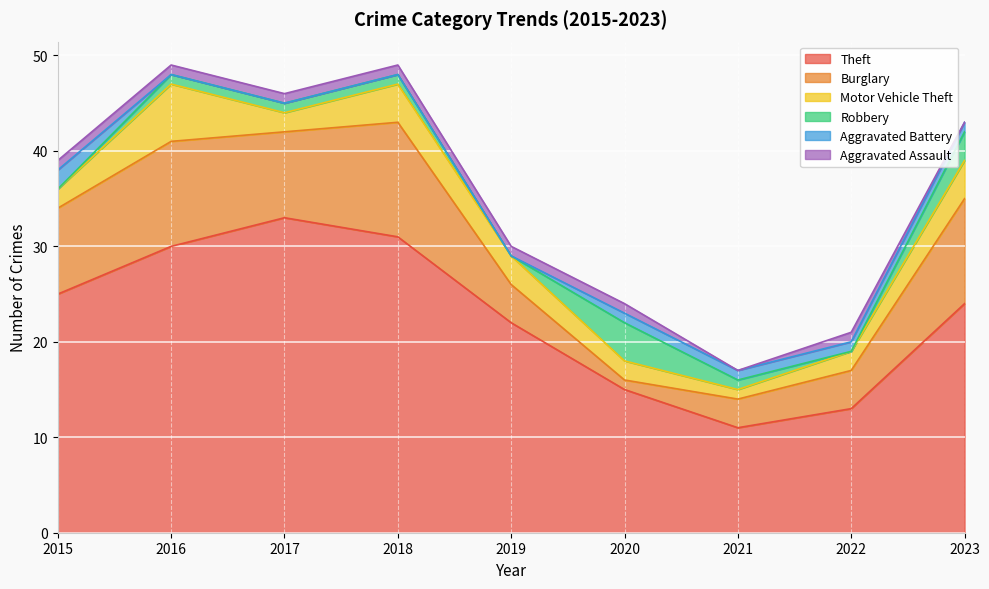

True or false: Theft has a value of 44 at 2018.

False